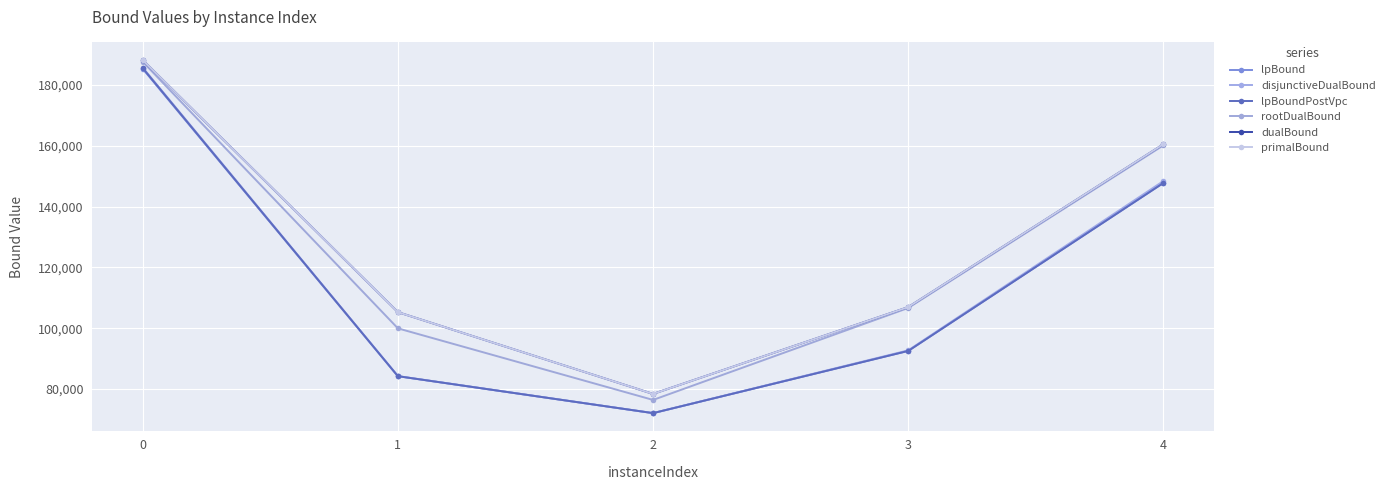

True or false: rootDualBound and primalBound intersect in this chart.

False